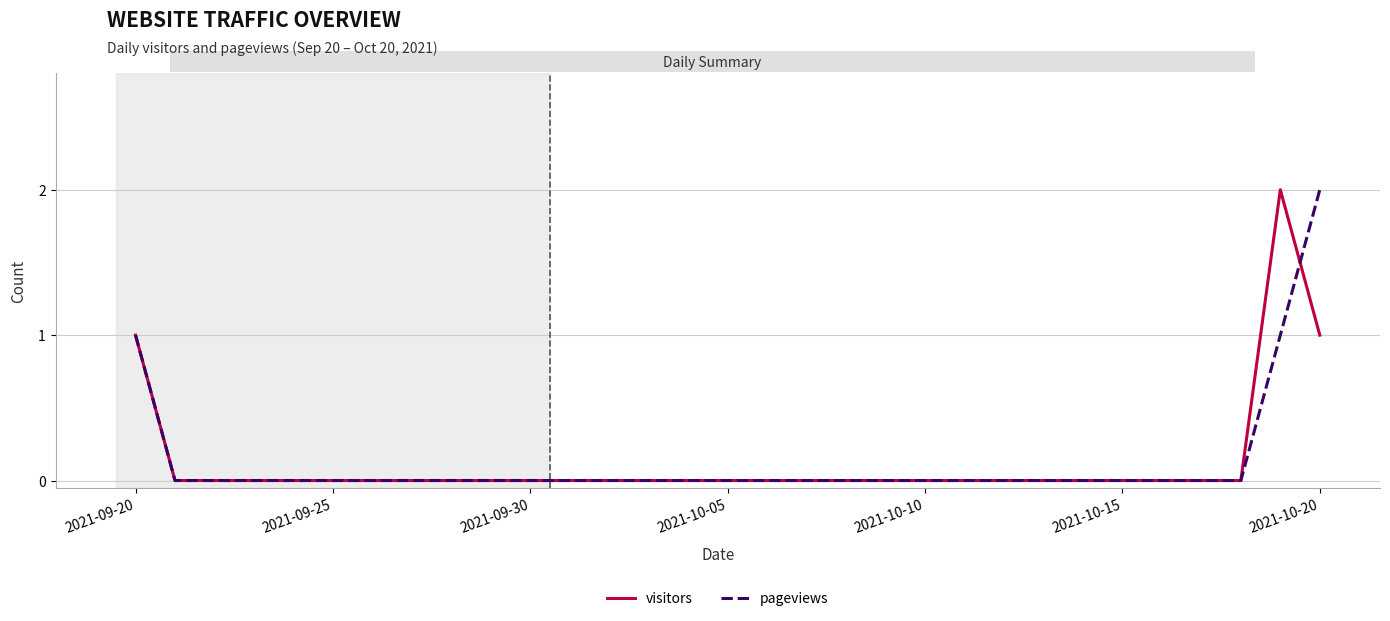

At which label does pageviews reach its peak?

2021-10-20